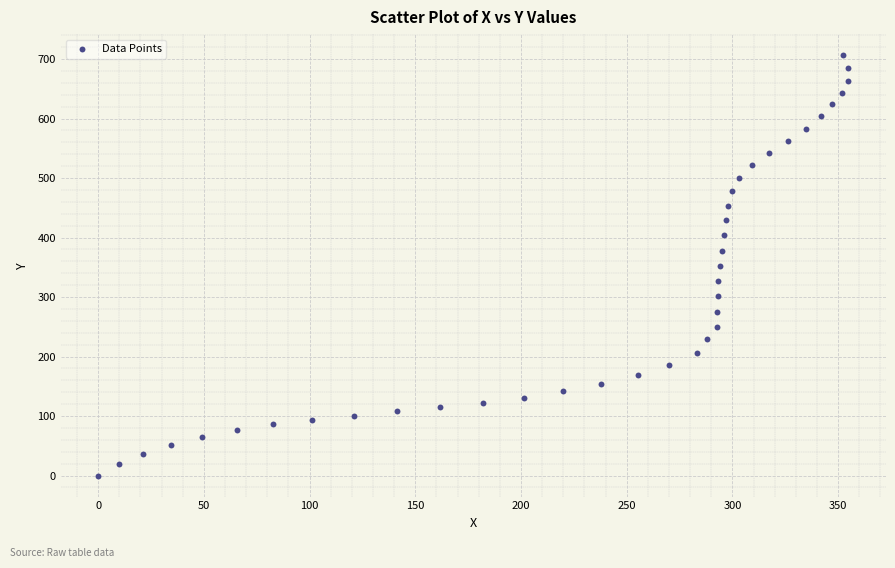

What is the range of X values (max minus min)?

354.9